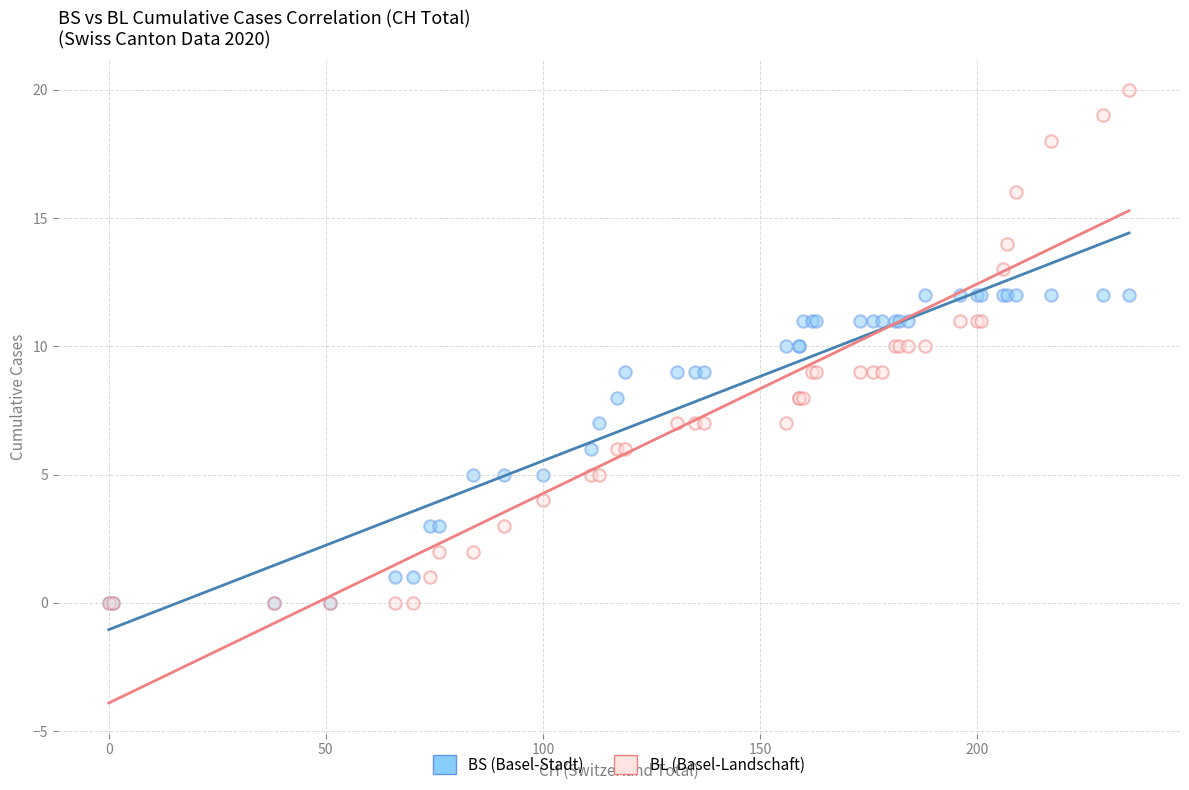

What are all the series names shown in the legend?

BS (Basel-Stadt), BL (Basel-Landschaft)